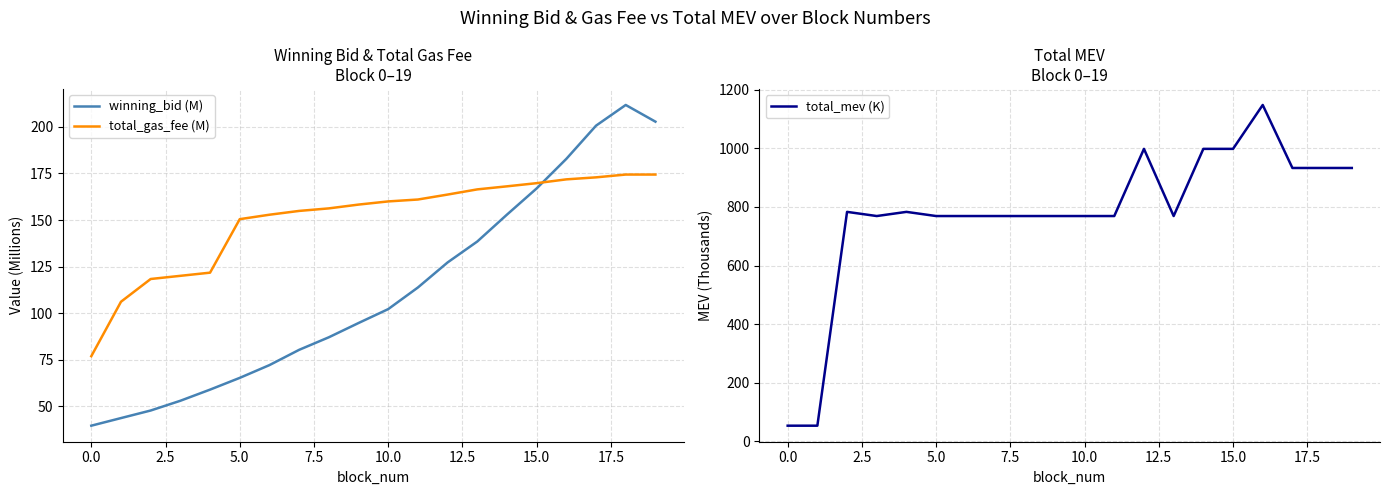

In winning_bid (M), how many points are higher than both neighbors (excluding endpoints)?

1